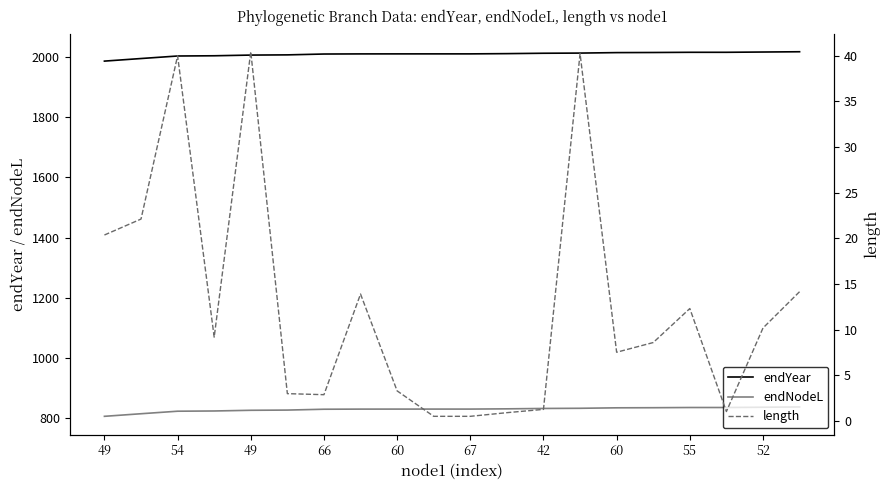

Does the chart display data point markers on the line(s)?

No